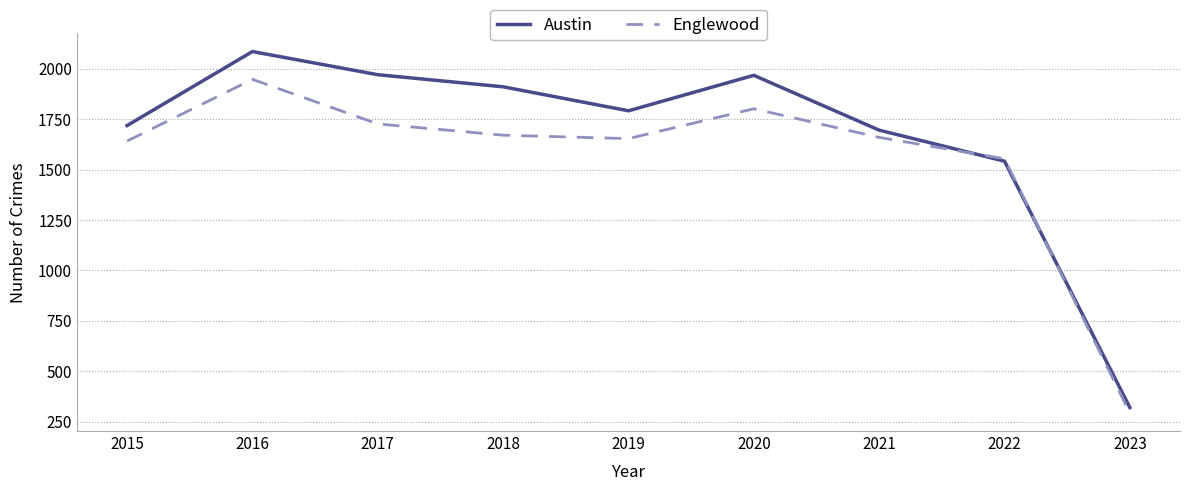

At 2018, list the series in order from largest to smallest.

Austin, Englewood